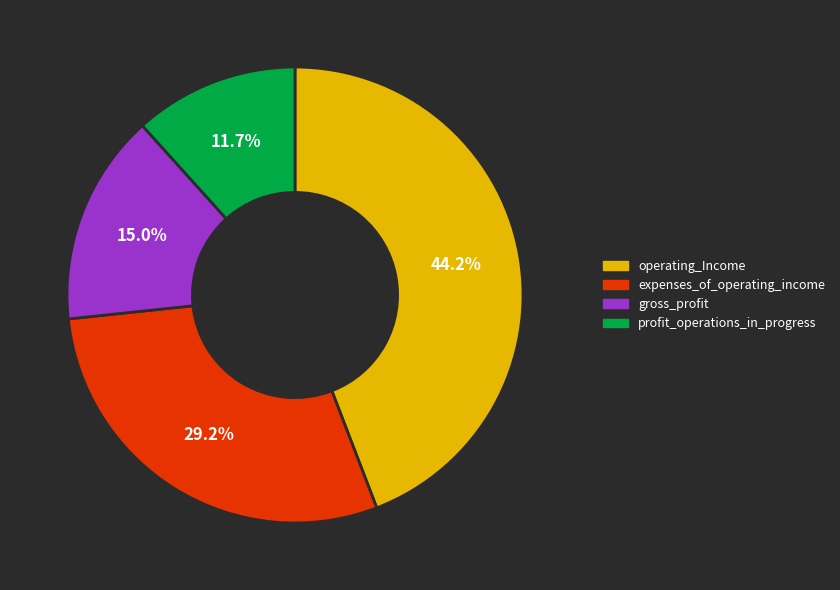

To the nearest percent, what portion does operating_Income represent?

44%